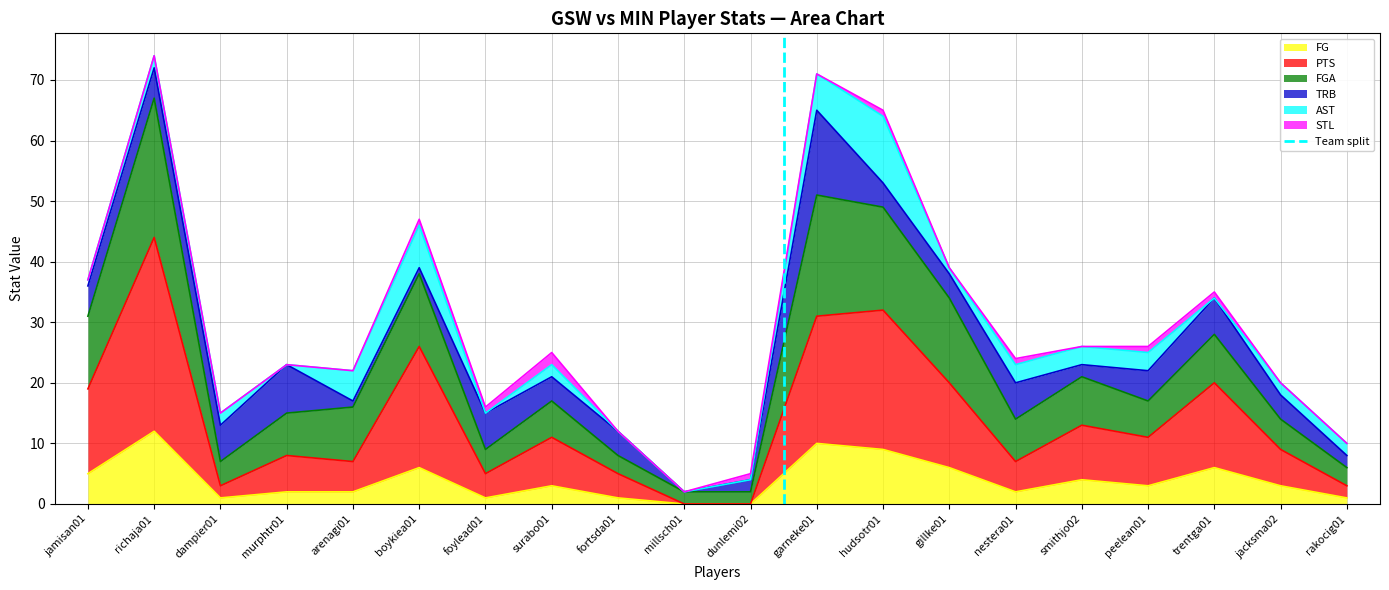

What is the highest value of the FG series?

12